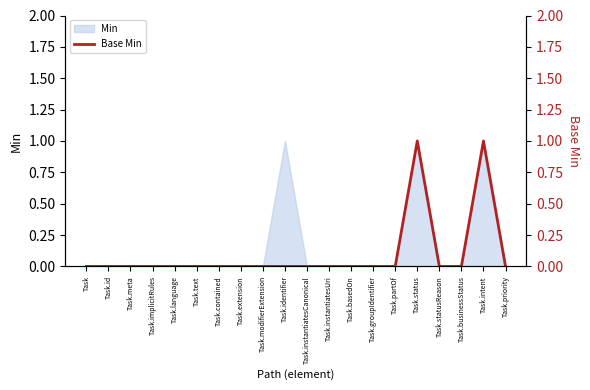

How many points are higher than both their immediate neighbors (excluding endpoints)?

2